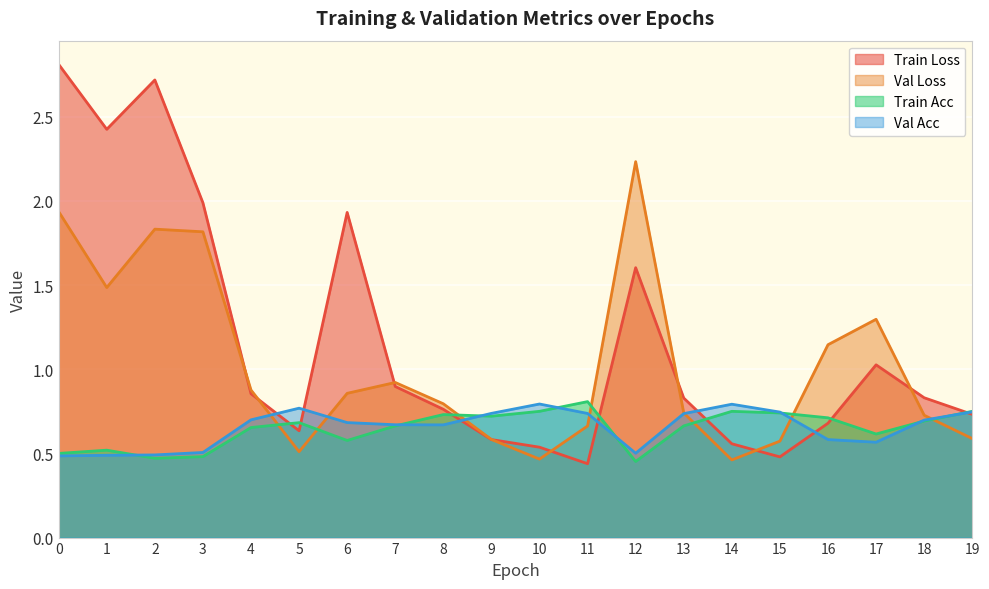

At how many categories does at least one series exceed 2?

4